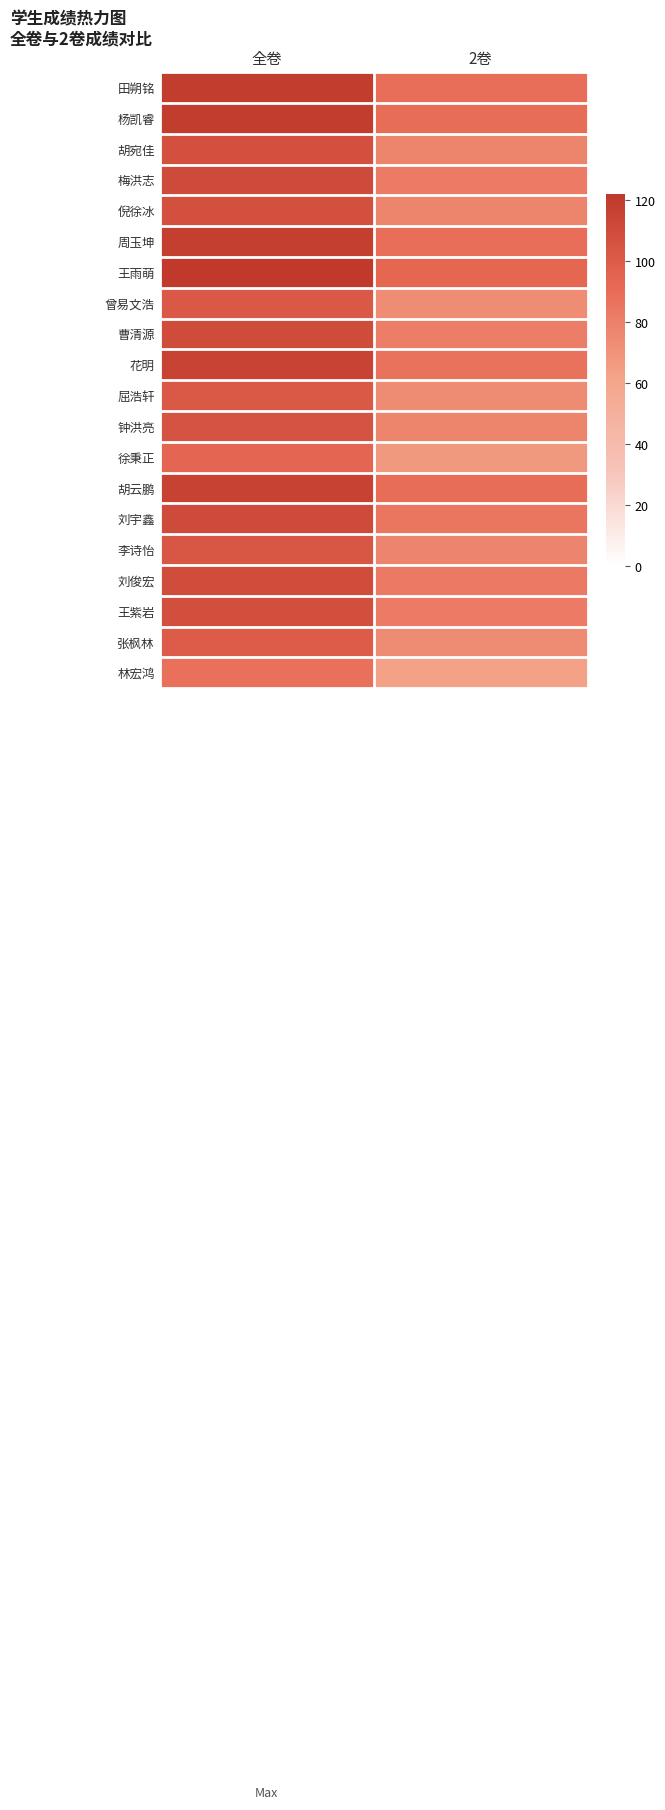

At which category is the sum across all series the highest?

全卷